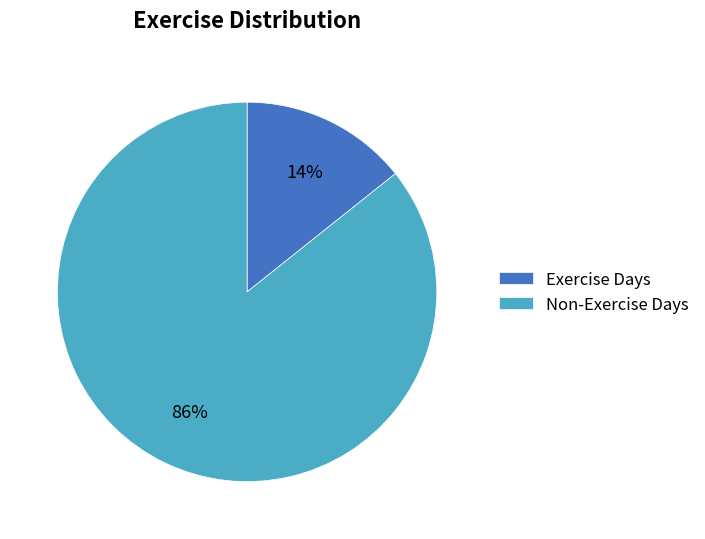

Is the sum of Non-Exercise Days and Exercise Days greater than half?

Yes